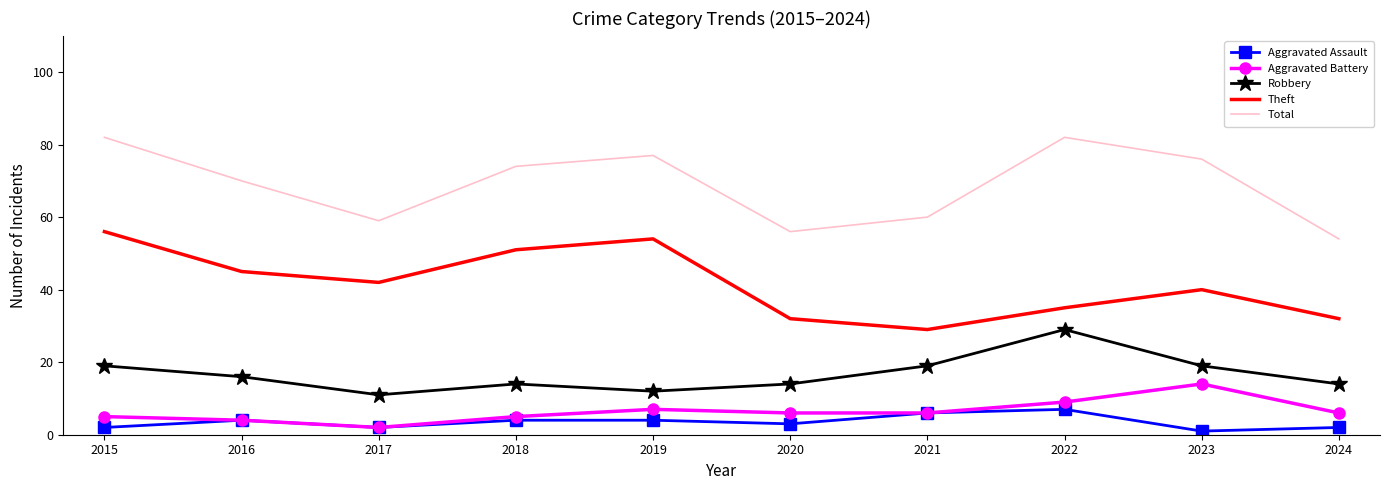

What is the difference between the highest and lowest values at 2015?

80